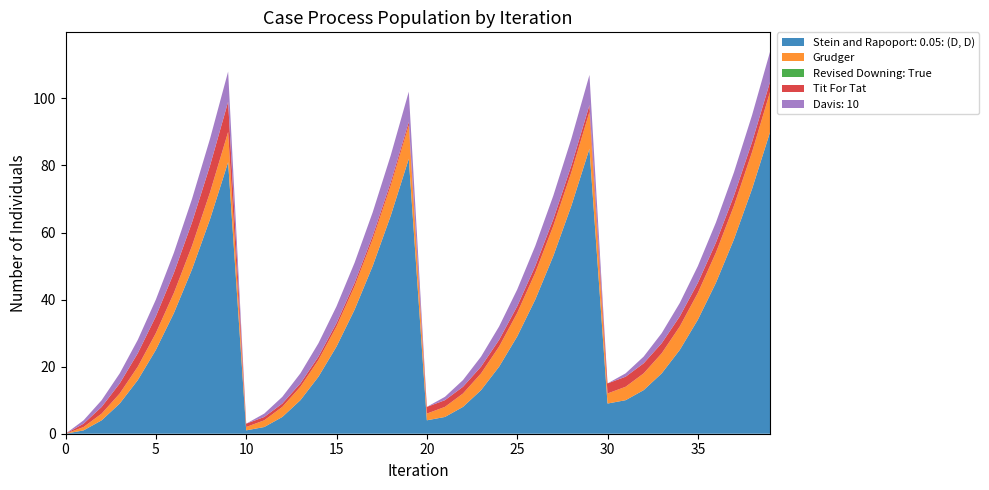

Reading right to left, what are all the values shown in this chart?

col_18: 39=90	38=73	37=58	36=45	35=34	34=25	33=18	32=13	31=10	30=9	29=85	28=68	27=53	26=40	25=29	24=20	23=13	22=8	21=5	20=4	19=82	18=65	17=50	16=37	15=26	14=17	13=10	12=5	11=2	10=1	9=81	8=64	7=49	6=36	5=25	4=16	3=9	2=4	1=1	0=0
col_19: 39=12	38=11	37=10	36=9	35=8	34=7	33=6	32=5	31=4	30=3	29=11	28=10	27=9	26=8	25=7	24=6	23=5	22=4	21=3	20=2	19=10	18=9	17=8	16=7	15=6	14=5	13=4	12=3	11=2	10=1	9=9	8=8	7=7	6=6	5=5	4=4	3=3	2=2	1=1	0=0
col_16: 39=0	38=0	37=0	36=0	35=0	34=0	33=0	32=0	31=0	30=0	29=0	28=0	27=0	26=0	25=0	24=0	23=0	22=0	21=0	20=0	19=0	18=0	17=0	16=0	15=0	14=0	13=0	12=0	11=0	10=0	9=0	8=0	7=0	6=0	5=0	4=0	3=0	2=0	1=0	0=0
col_17: 39=3	38=3	37=3	36=3	35=3	34=3	33=3	32=3	31=3	30=3	29=2	28=2	27=2	26=2	25=2	24=2	23=2	22=2	21=2	20=2	19=1	18=1	17=1	16=1	15=1	14=1	13=1	12=1	11=1	10=1	9=9	8=8	7=7	6=6	5=5	4=4	3=3	2=2	1=1	0=0
col_15: 39=9	38=8	37=7	36=6	35=5	34=4	33=3	32=2	31=1	30=0	29=9	28=8	27=7	26=6	25=5	24=4	23=3	22=2	21=1	20=0	19=9	18=8	17=7	16=6	15=5	14=4	13=3	12=2	11=1	10=0	9=9	8=8	7=7	6=6	5=5	4=4	3=3	2=2	1=1	0=0